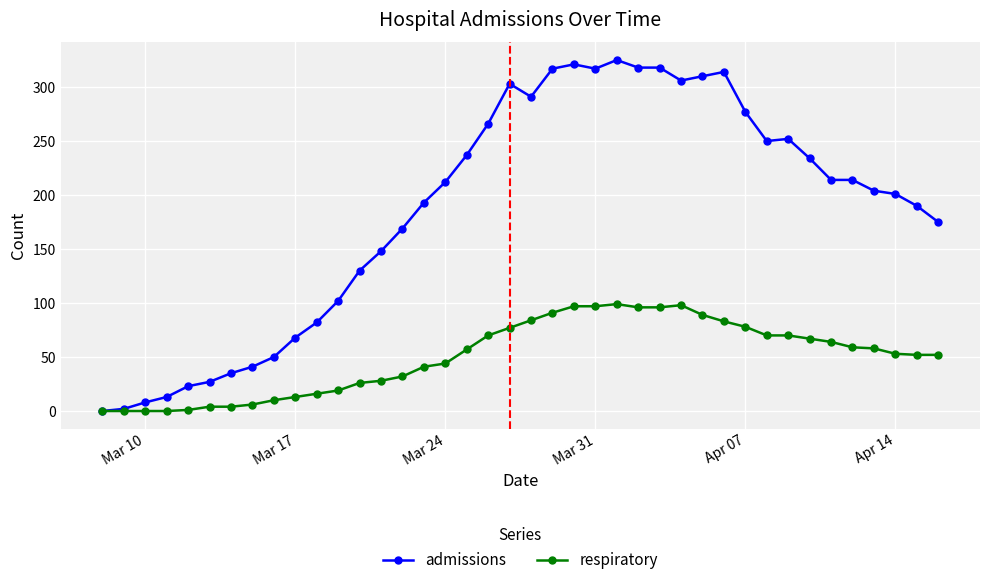

True or false: admissions has more than 0 points higher than both neighbors.

True